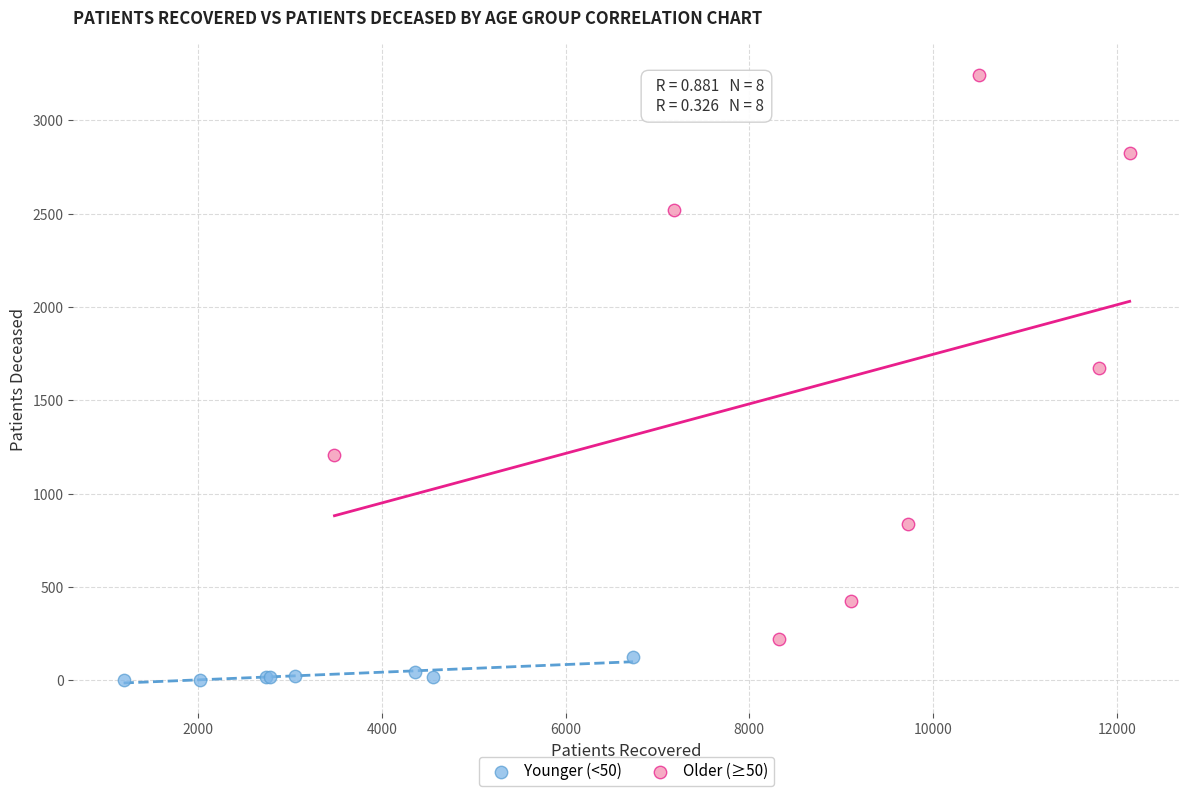

Which series contains the highest Y value?

Older (≥50)